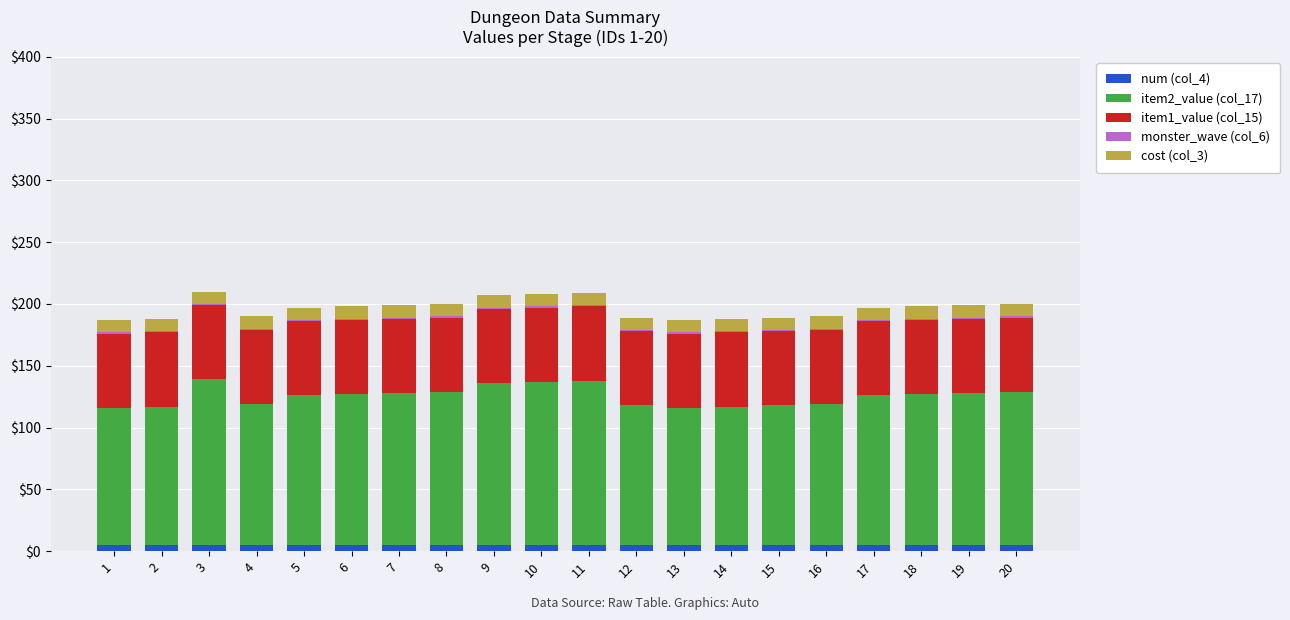

How many distinct data groups are displayed?

5